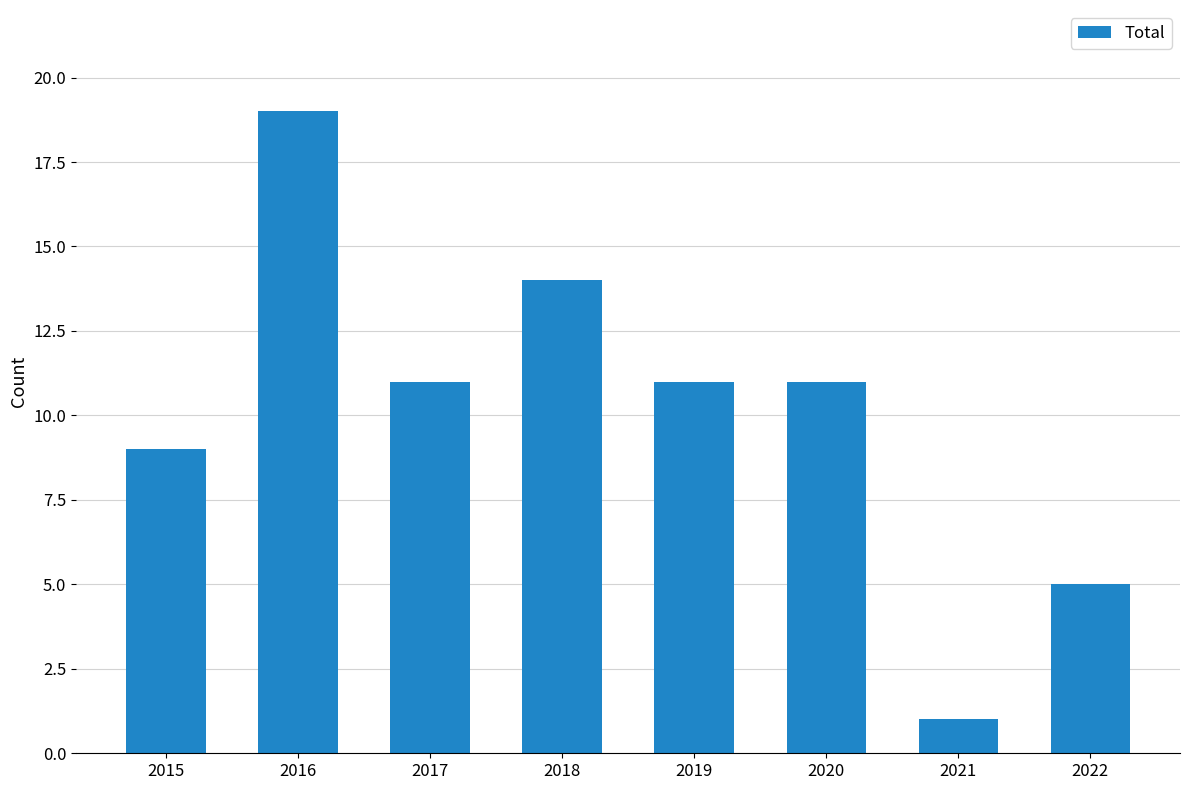

Count the number of data series in this chart.

1